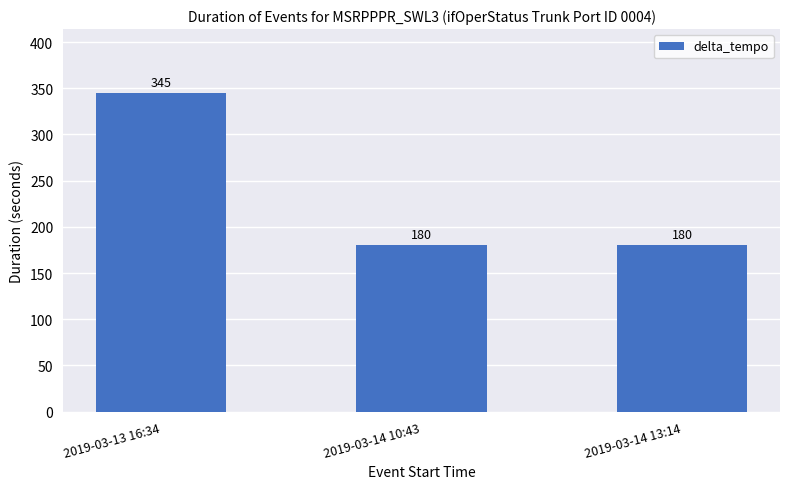

How many distinct data groups are displayed?

1